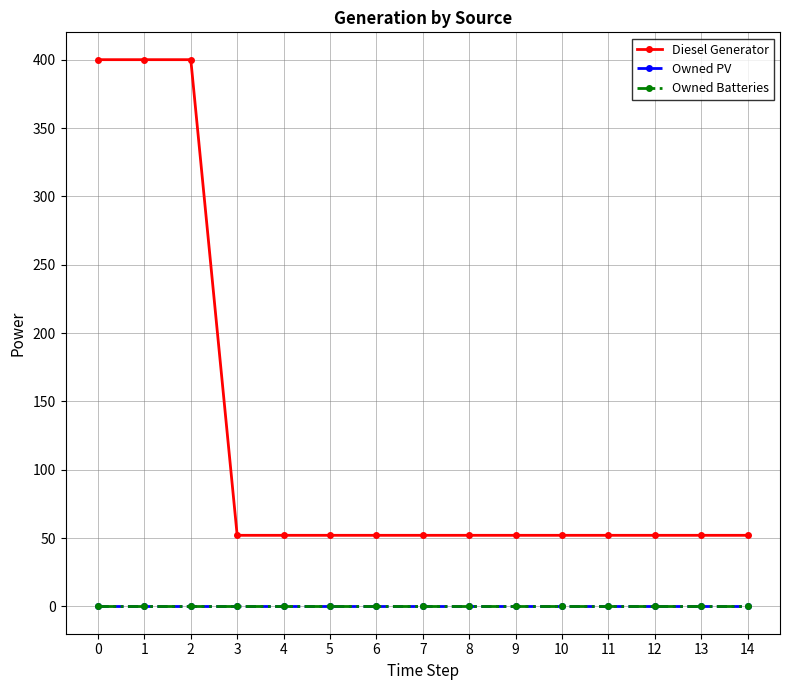

True or false: Owned PV and Diesel Generator cross at least once.

False